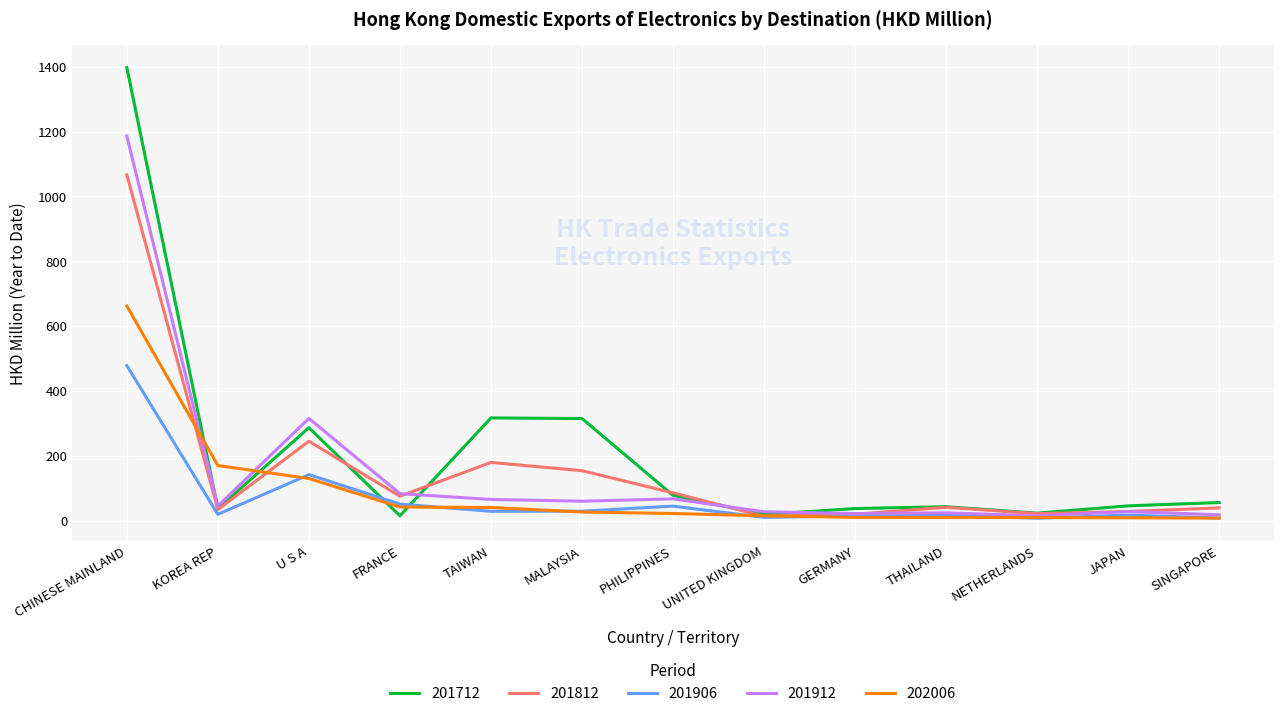

What is the maximum value for 201906?

478.0